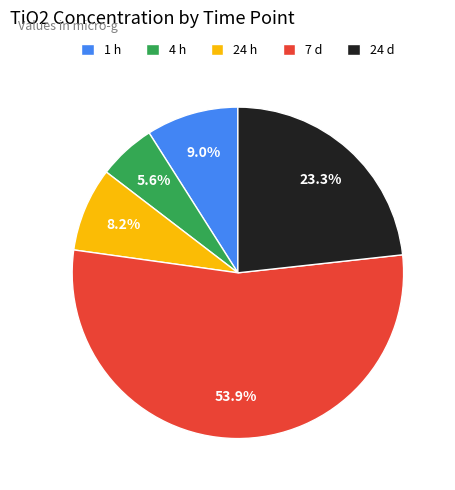

What is the ratio of the value at 4 h to the value at 1 h?

0.6